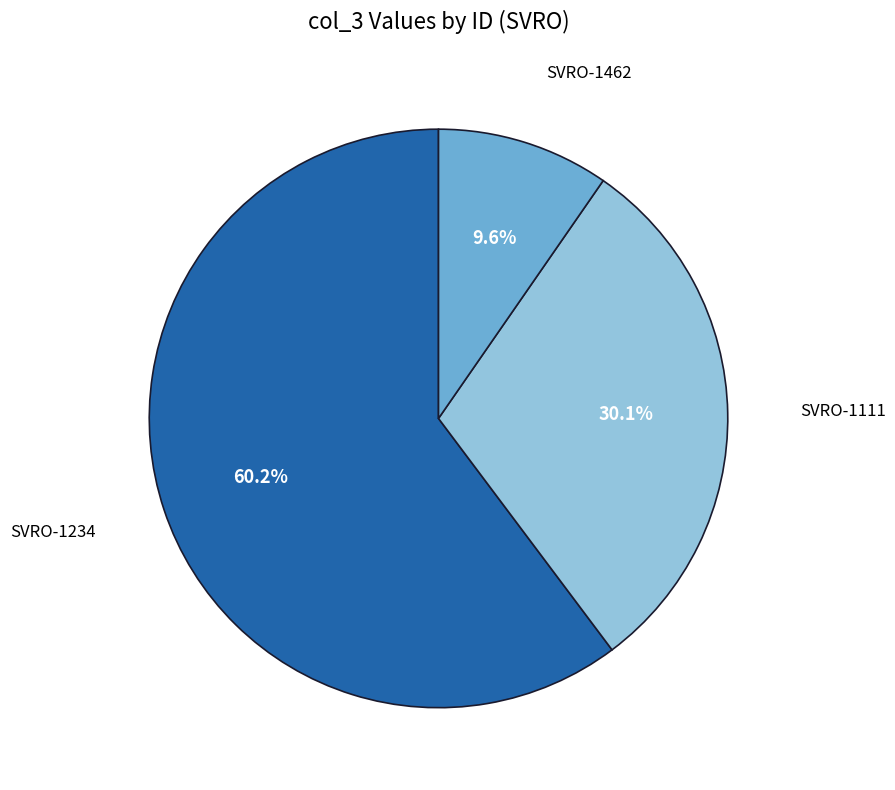

Is there any slice that represents more than half of the pie?

Yes